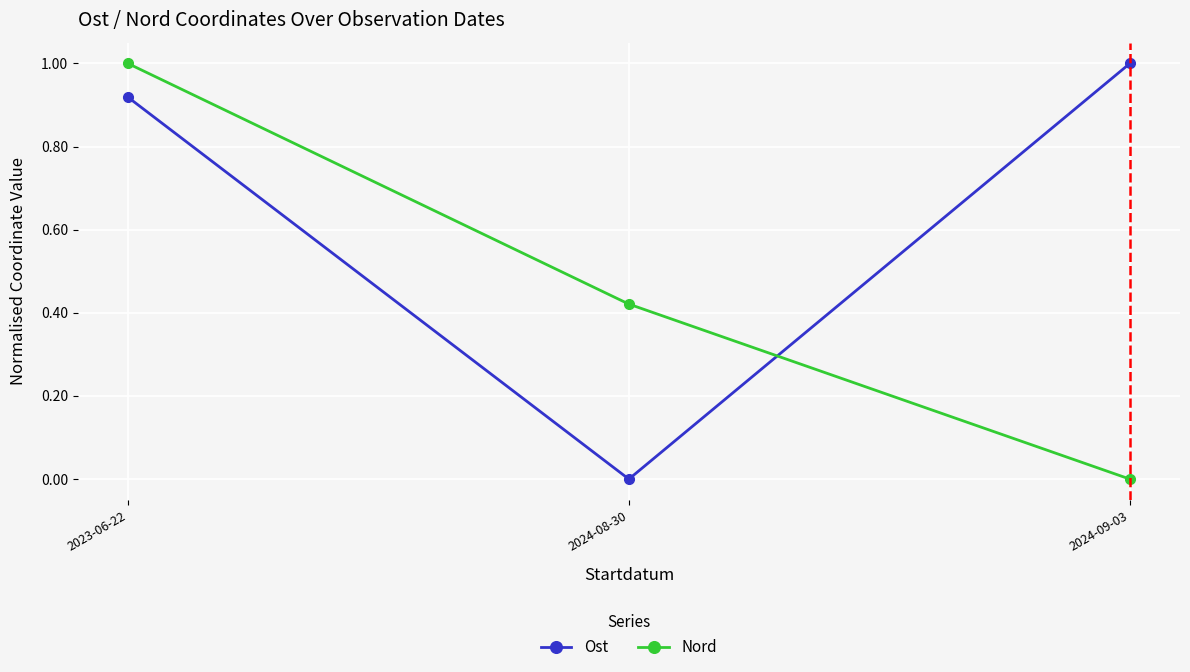

What is the difference between the Nord values at 2024-09-03 and 2023-06-22?

1.0